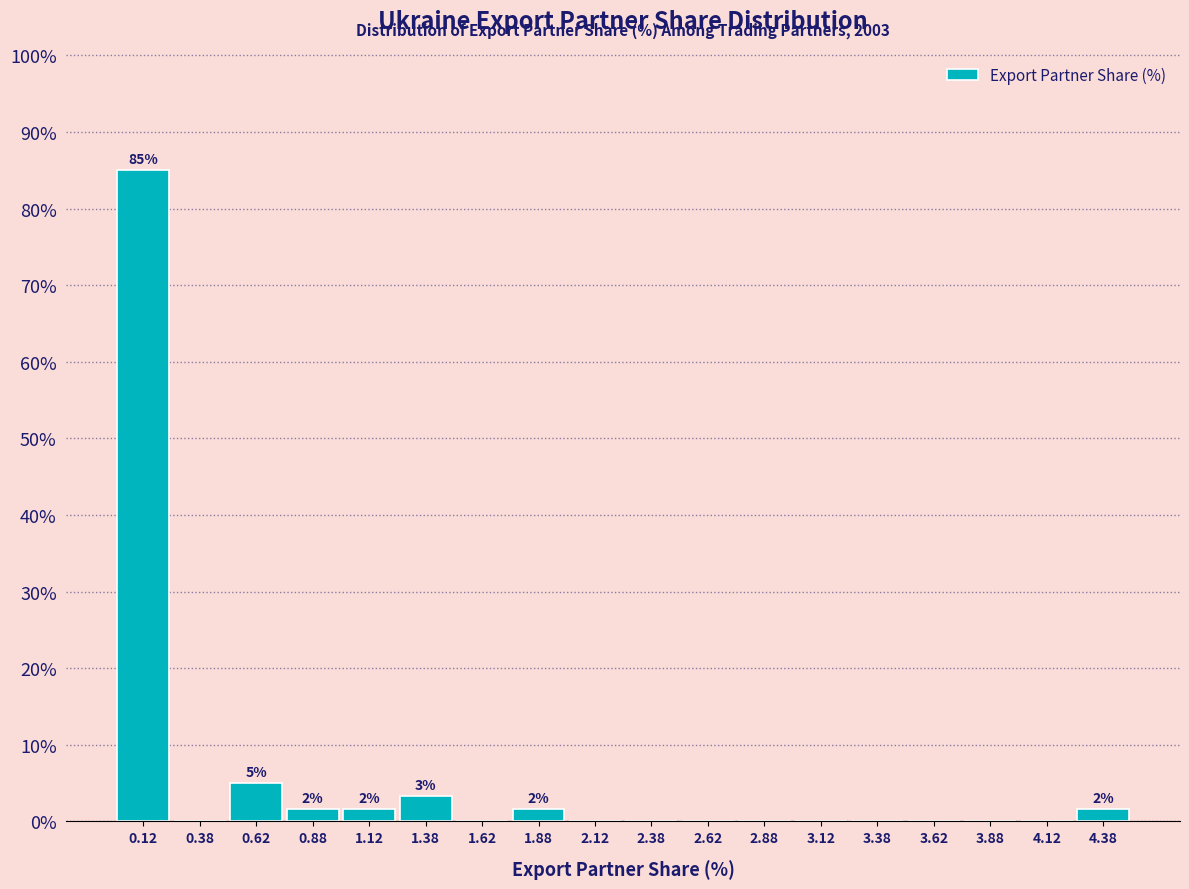

Which range on the x-axis has the tallest bar?

0.00 to 0.25